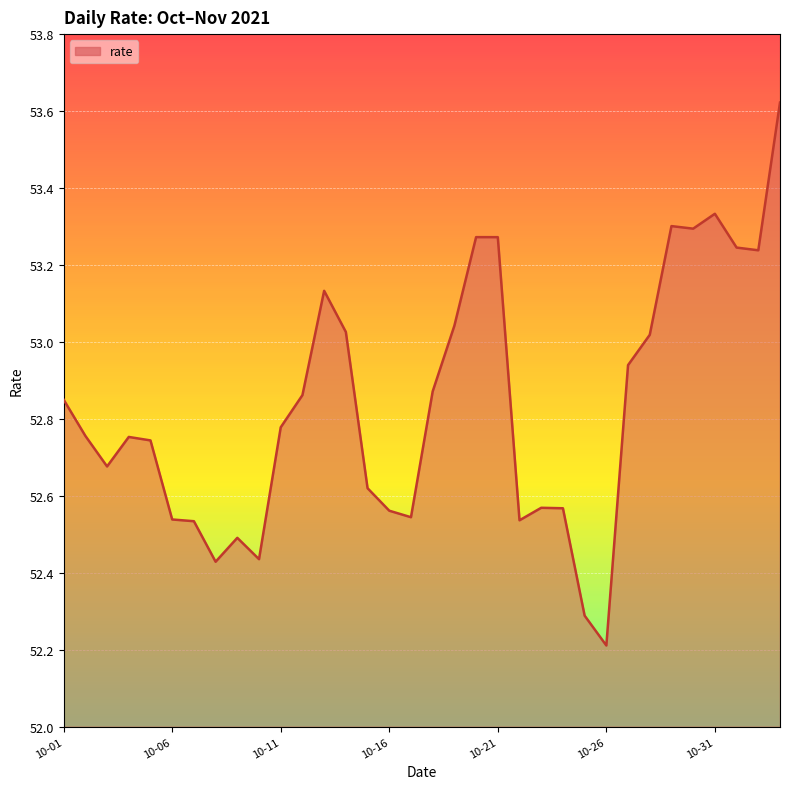

What is the minimum value shown in the chart?

52.2